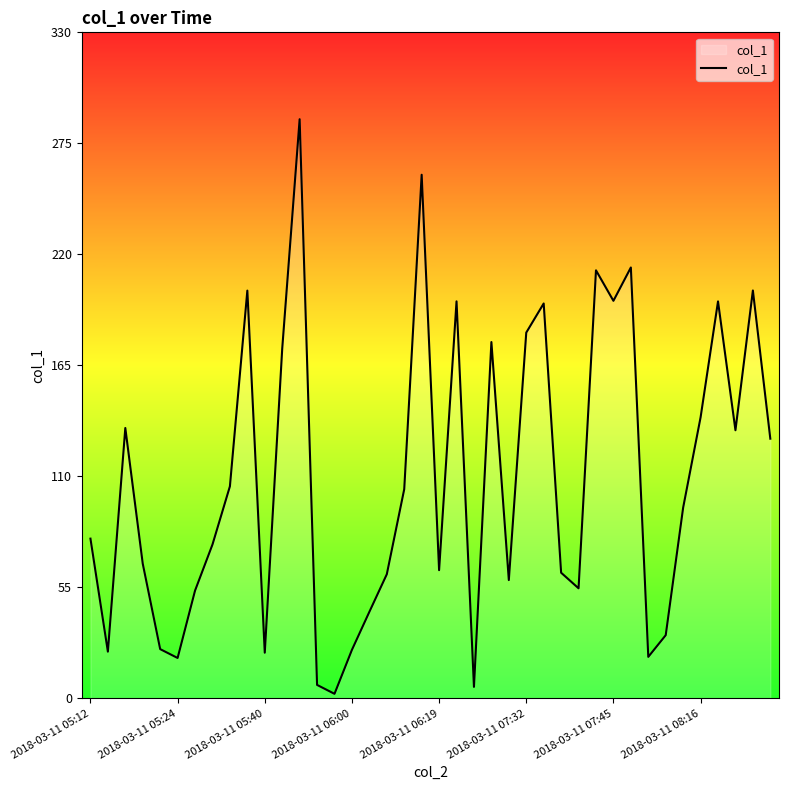

What is the maximum value shown in the chart?

286.9